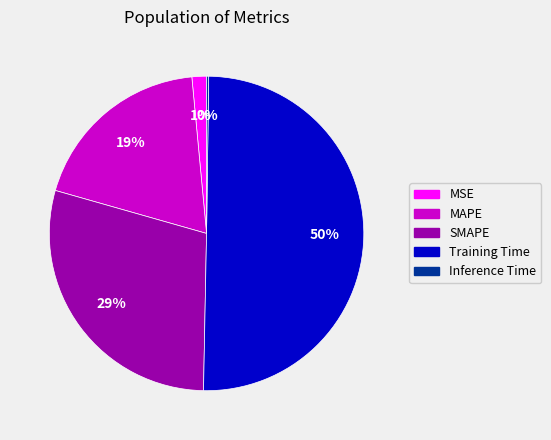

The Training Time slice represents 50% of the pie. True or false?

True